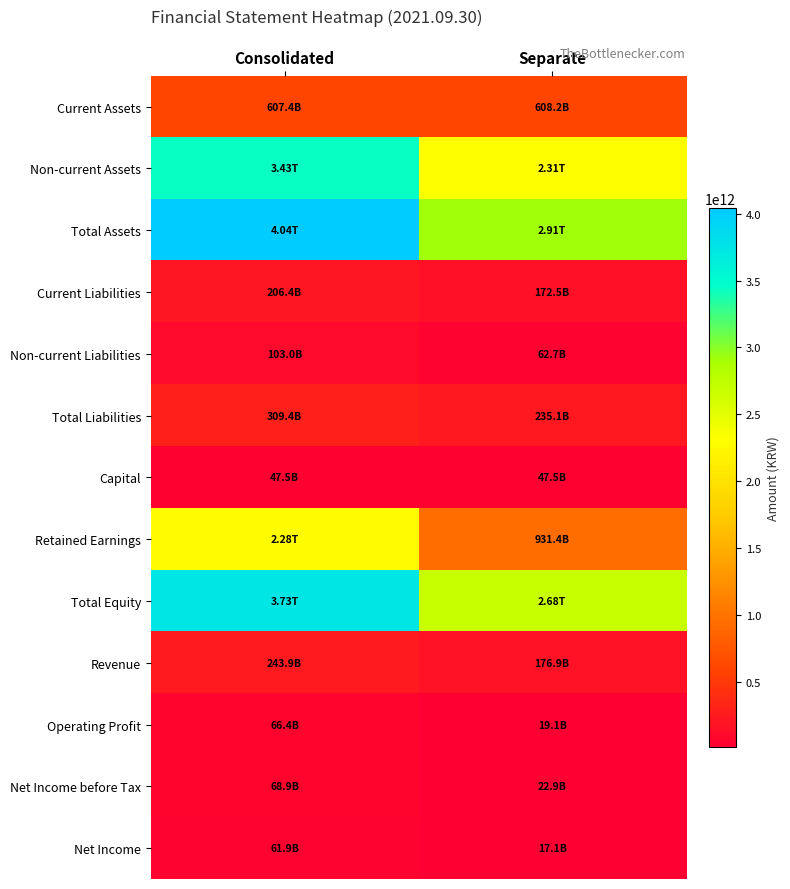

At which category is the sum across all series the highest?

Consolidated